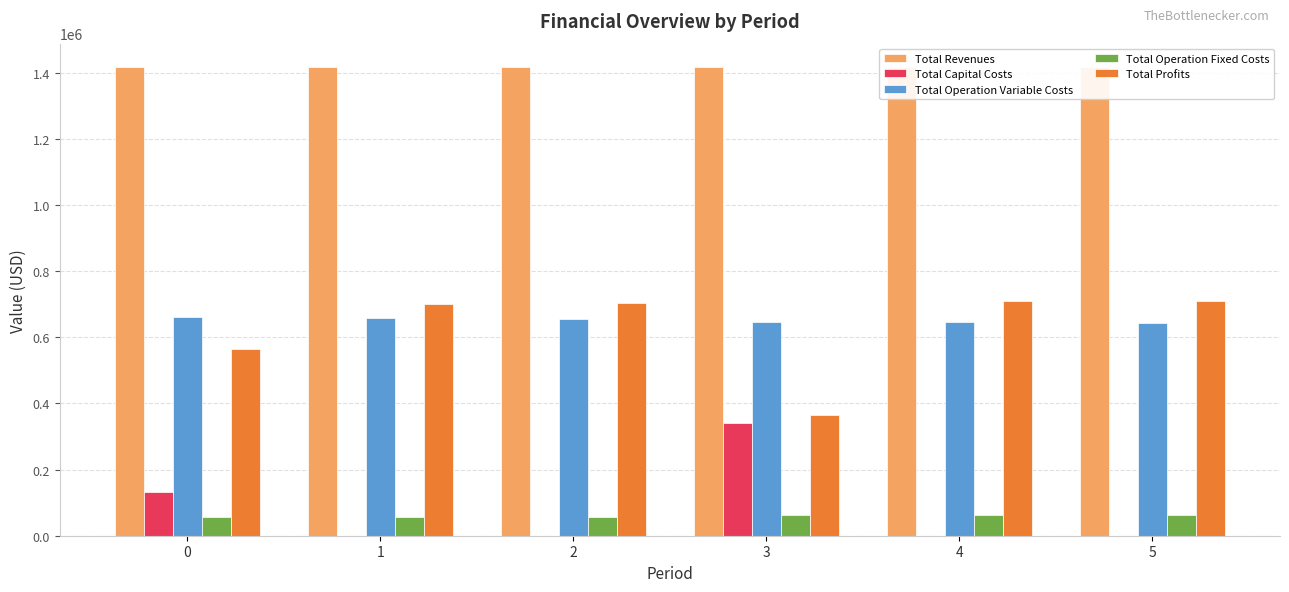

Is it true that Total Profits equals 711032.9 at 5?

True